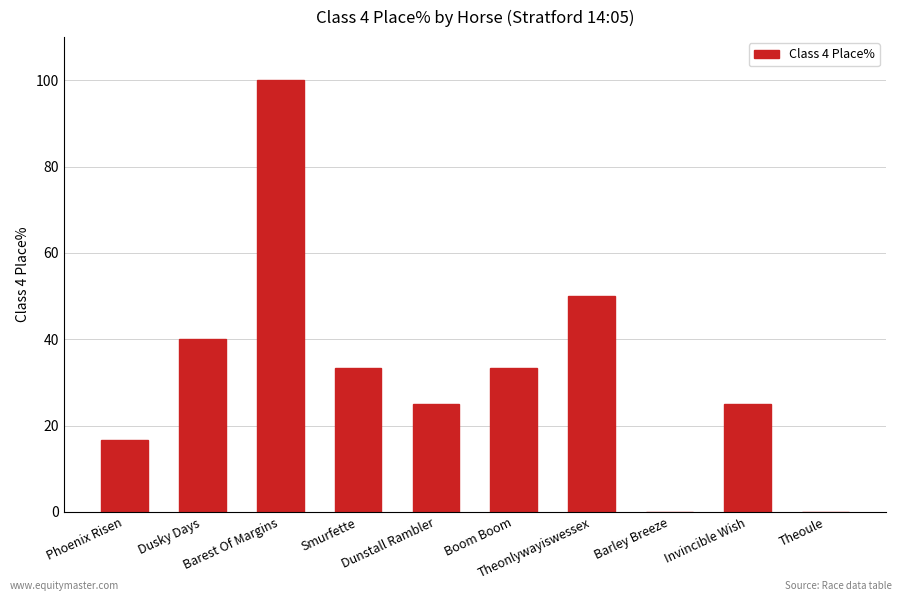

What is the greatest value displayed?

100.0